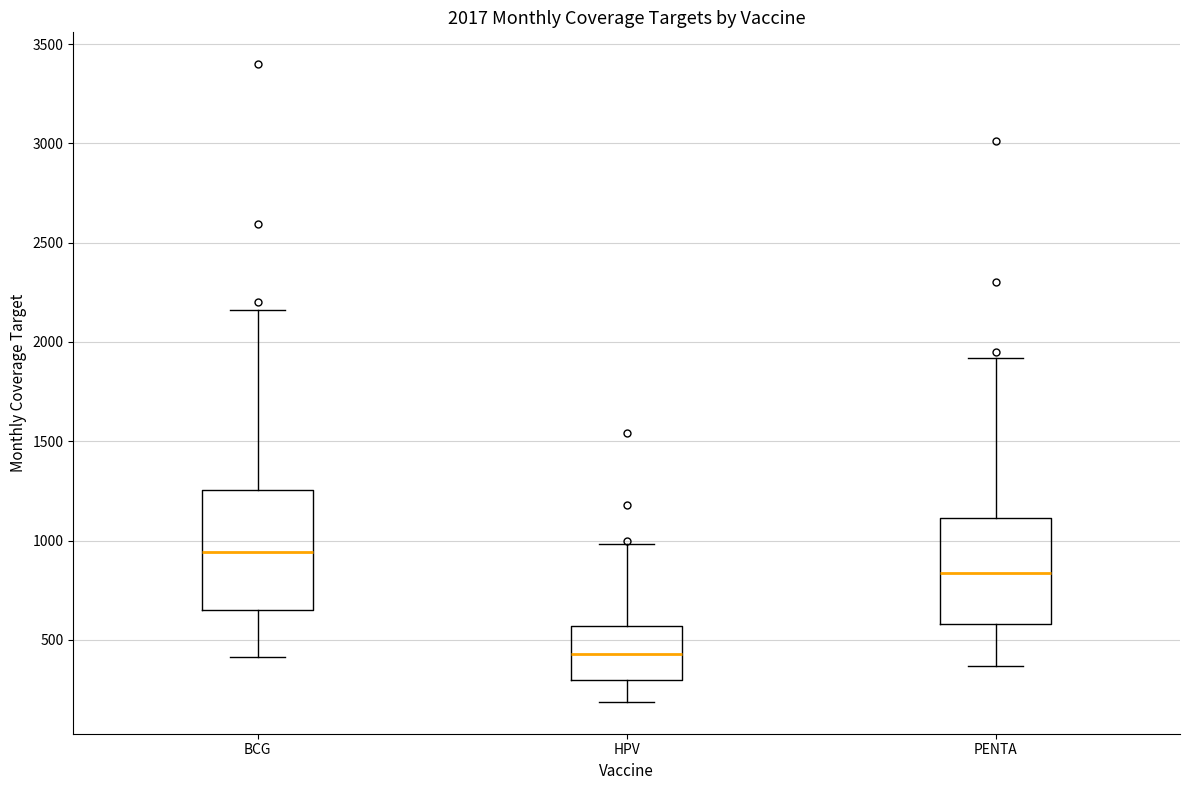

Which box has the highest median line?

BCG